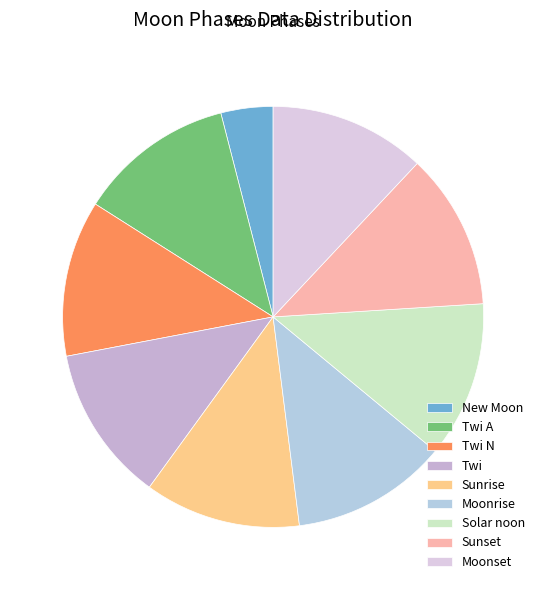

What percentage is the Twi N slice, to the nearest percent?

12%